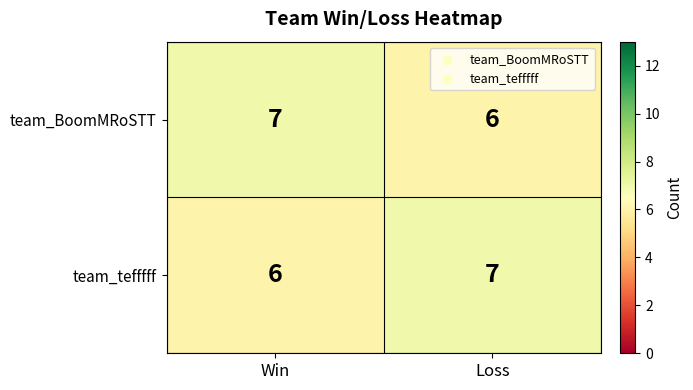

List the labels in order of team_BoomMRoSTT value, smallest first.

Loss, Win